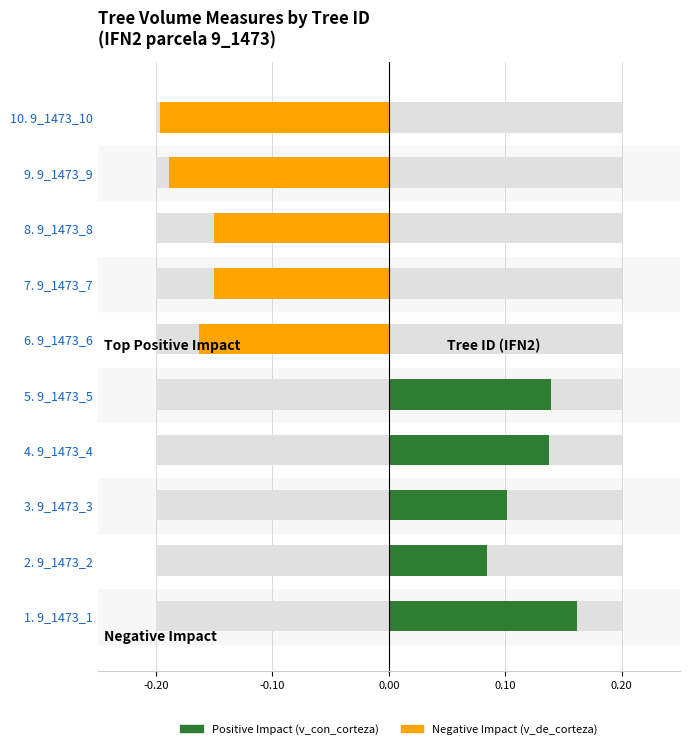

Count the number of data series in this chart.

2